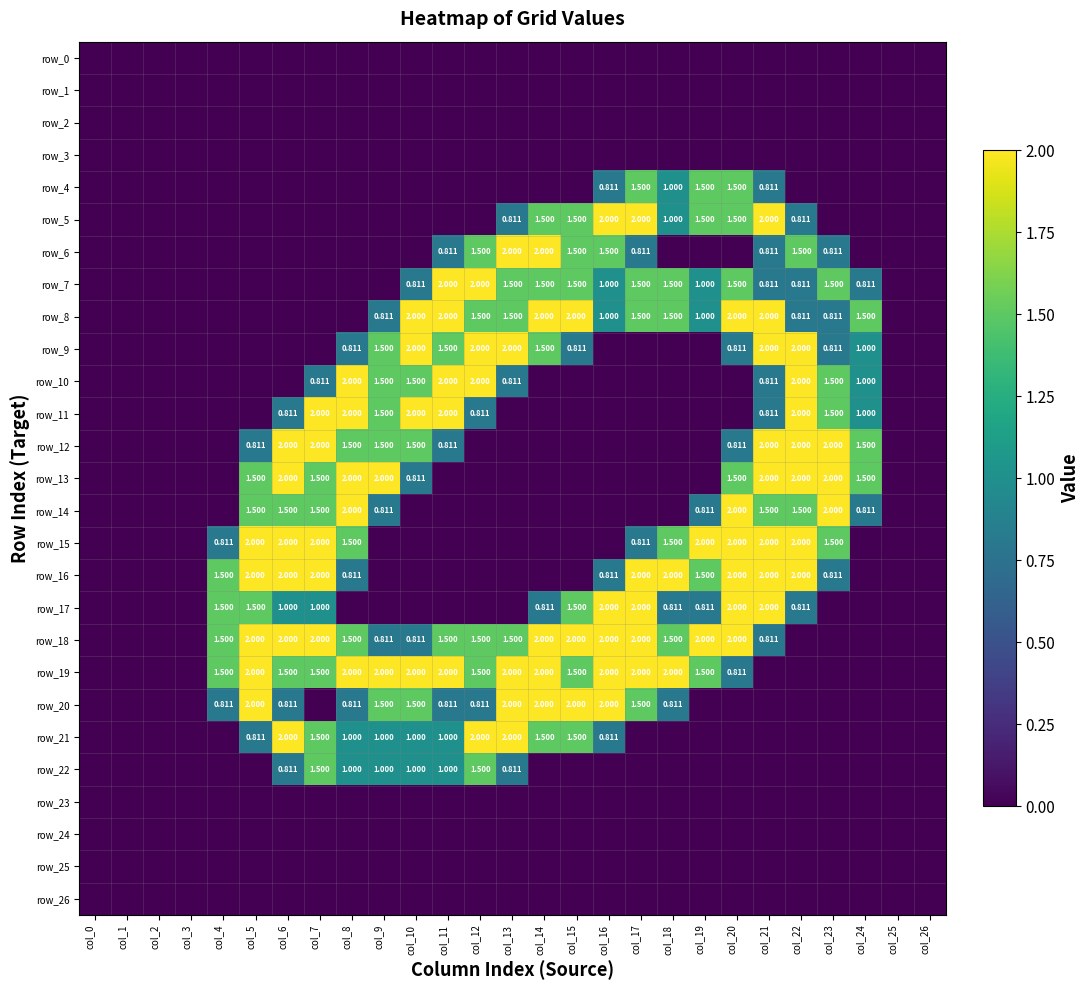

What is the maximum value for row_5?

2.0